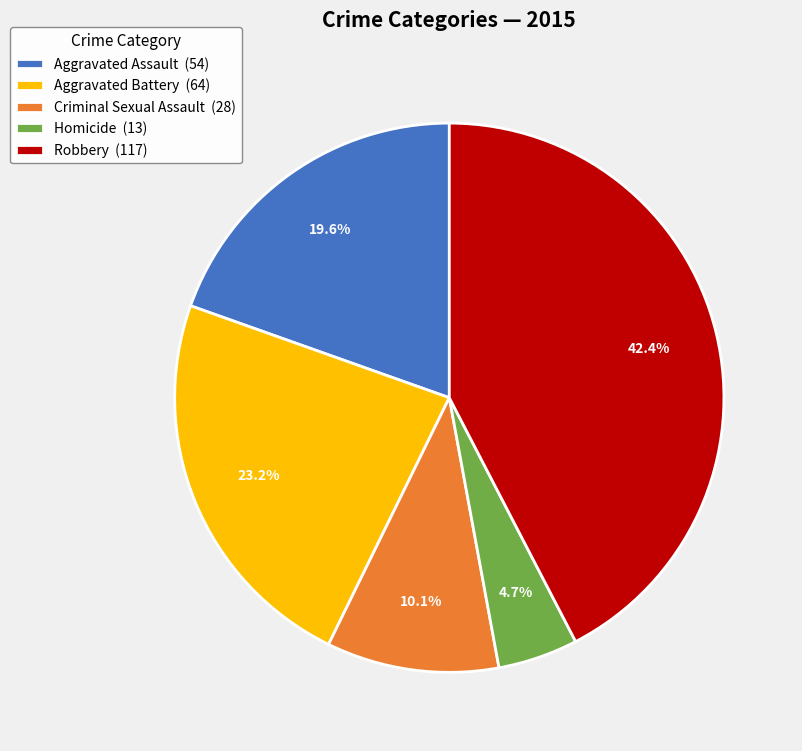

What is the largest slice in the pie chart?

Robbery